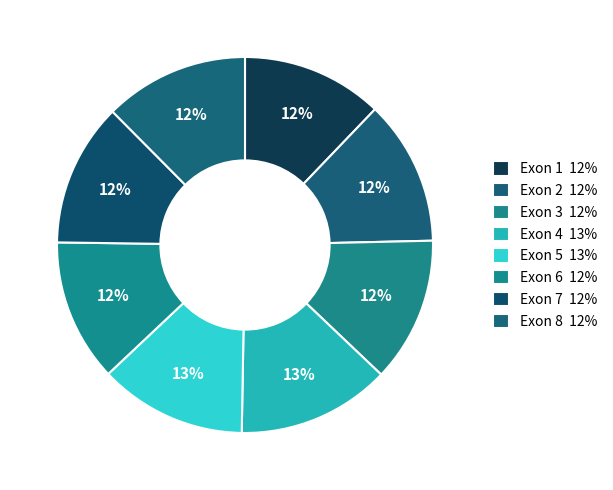

How many segments does this pie chart have?

8